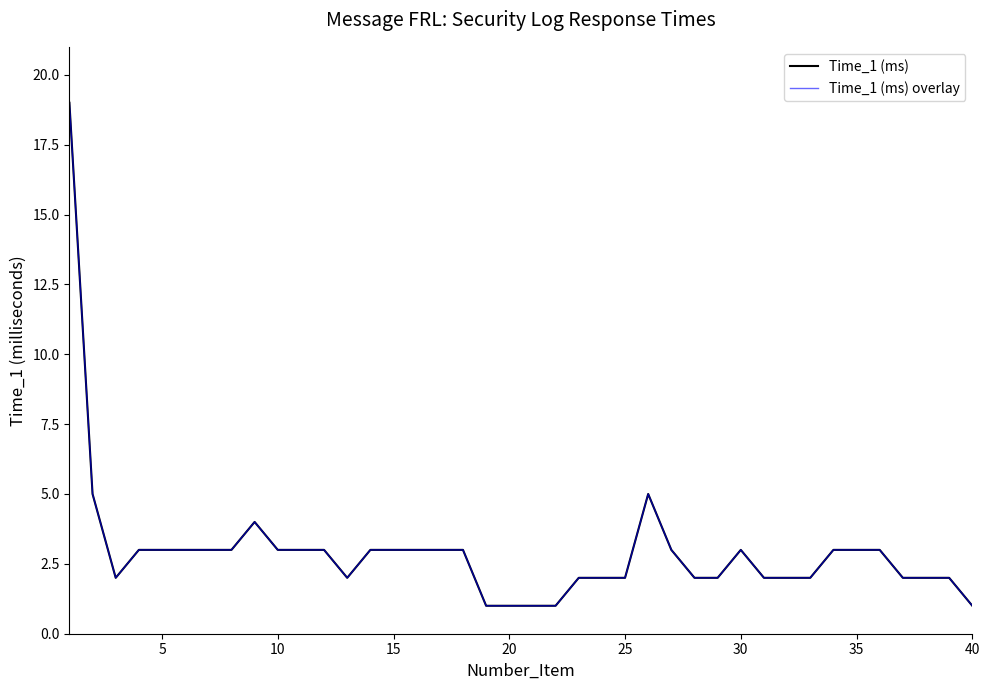

True or false: Time_1 (ms) overlay and Time_1 (ms) cross at least once.

False